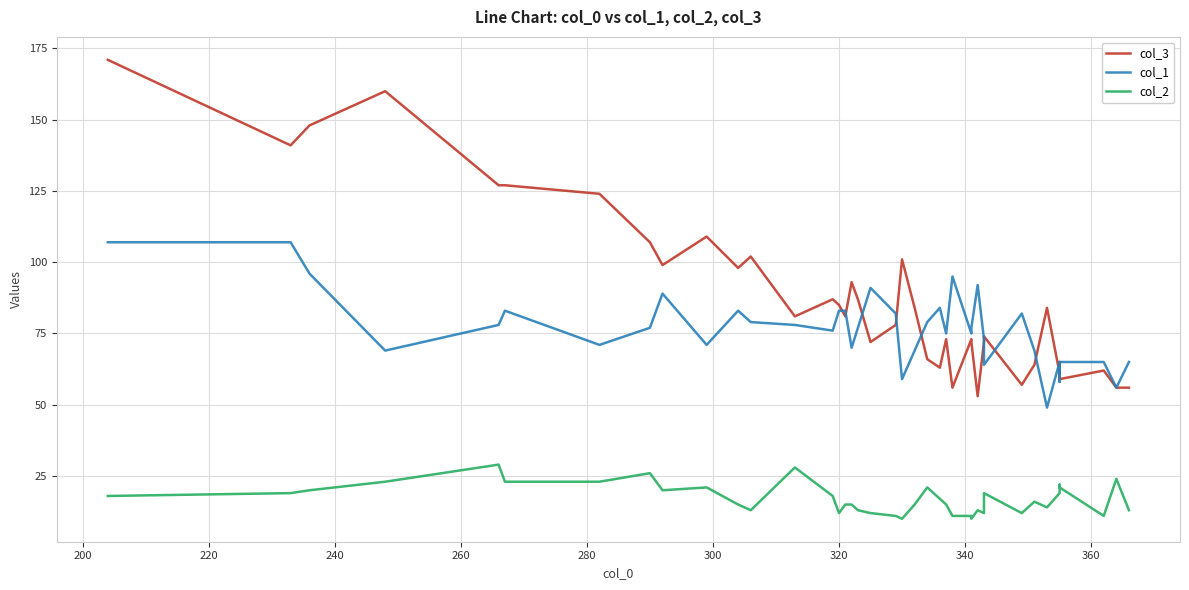

In col_2, how many points are lower than both neighbors (excluding endpoints)?

9